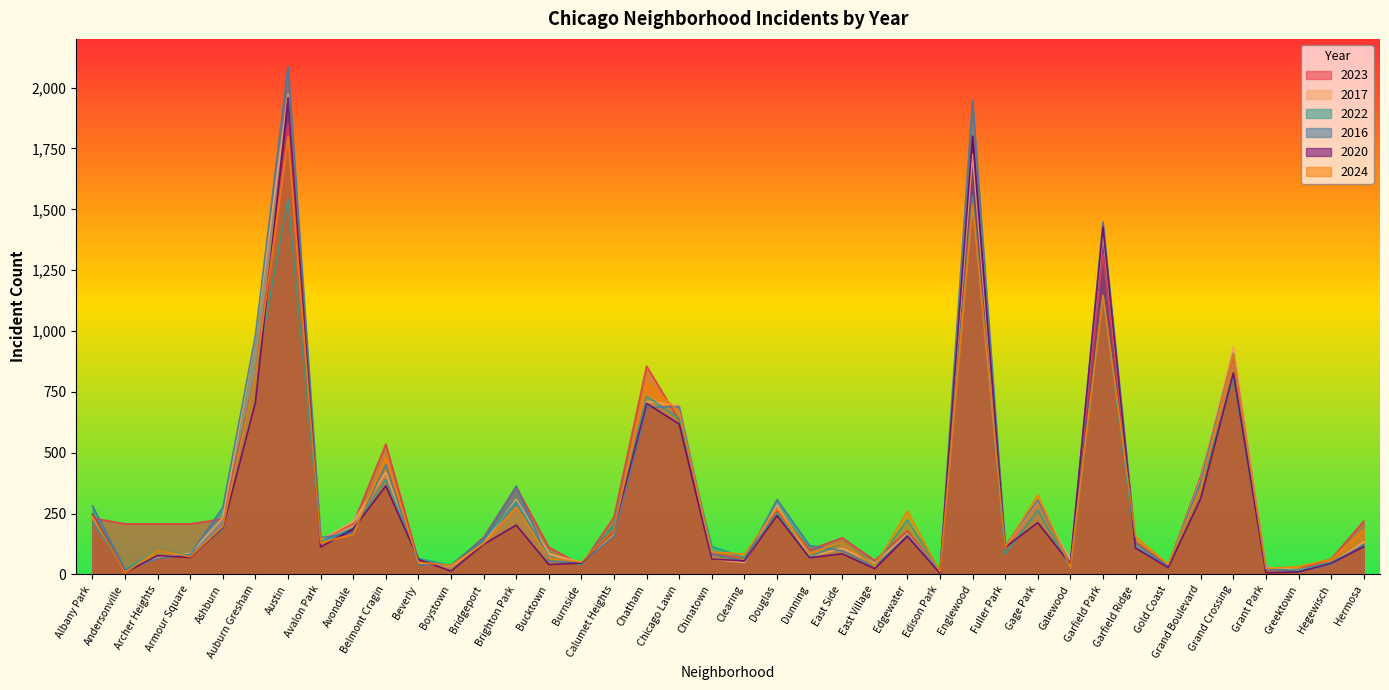

How many data points does each series have?

40